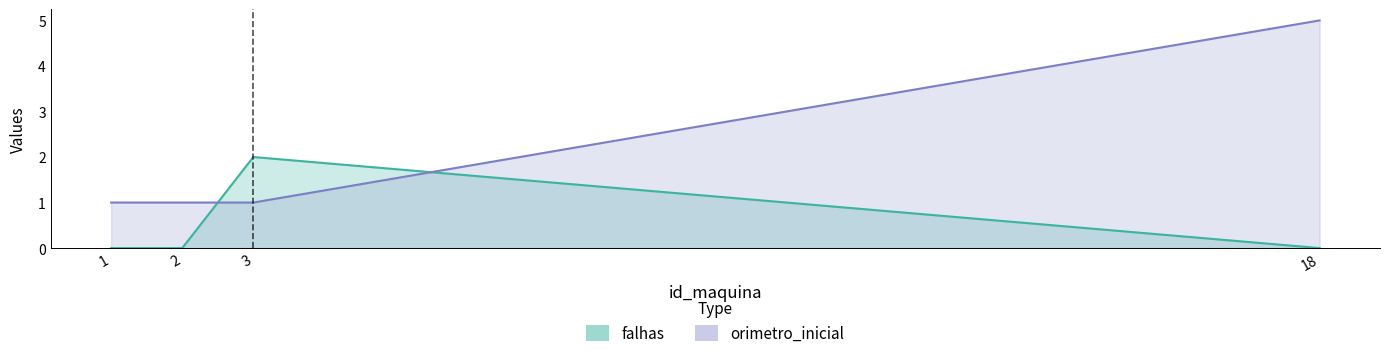

At 1, list the series in order from smallest to largest.

falhas, orimetro_inicial